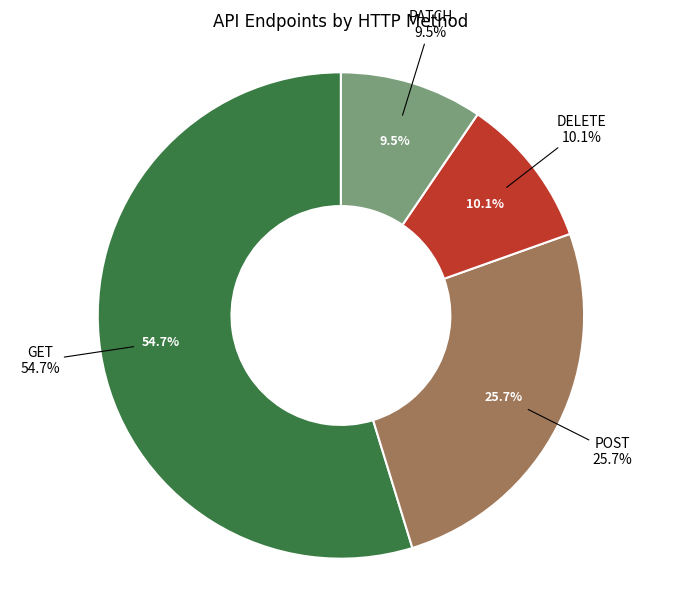

How many segments does this pie chart have?

4